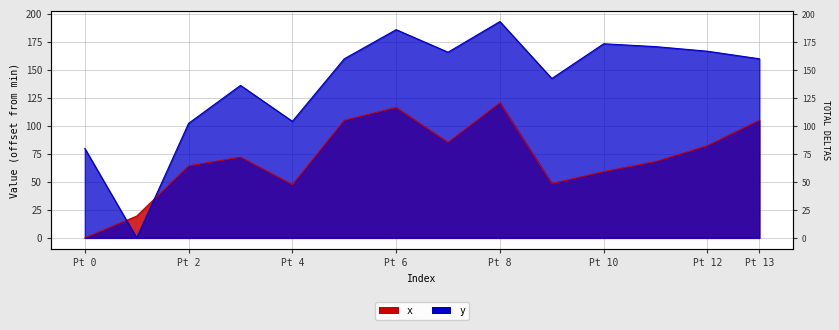

Which series has the widest spread of values?

y